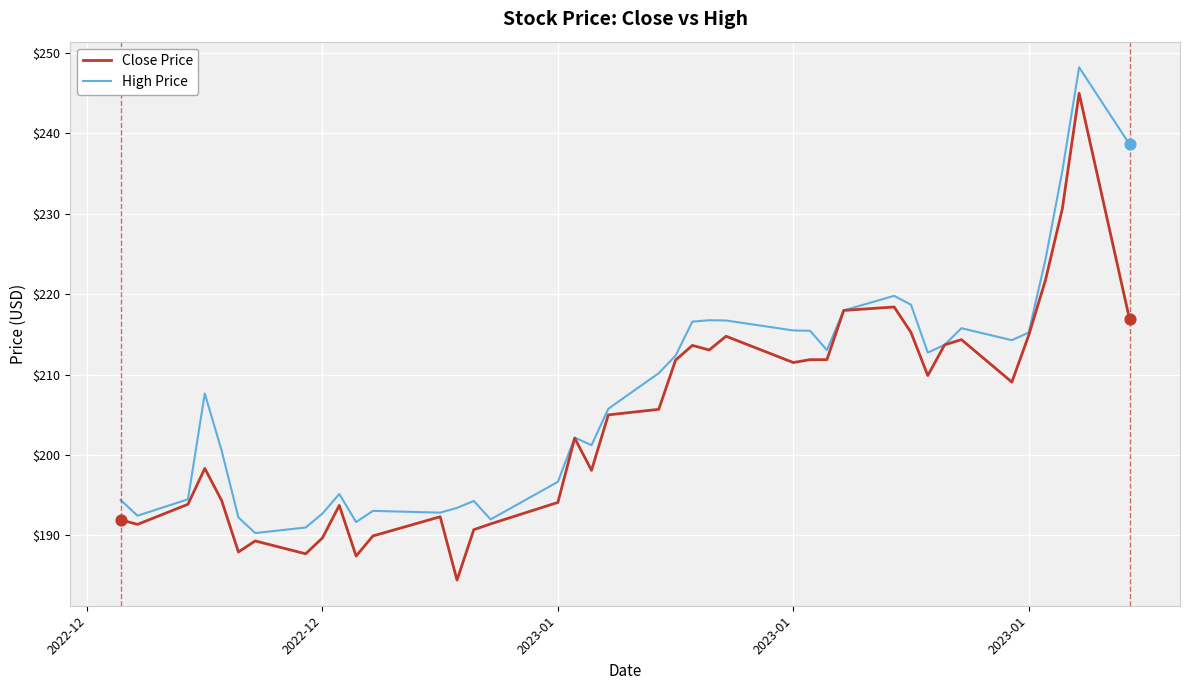

Which series has the largest total across all categories?

High Price